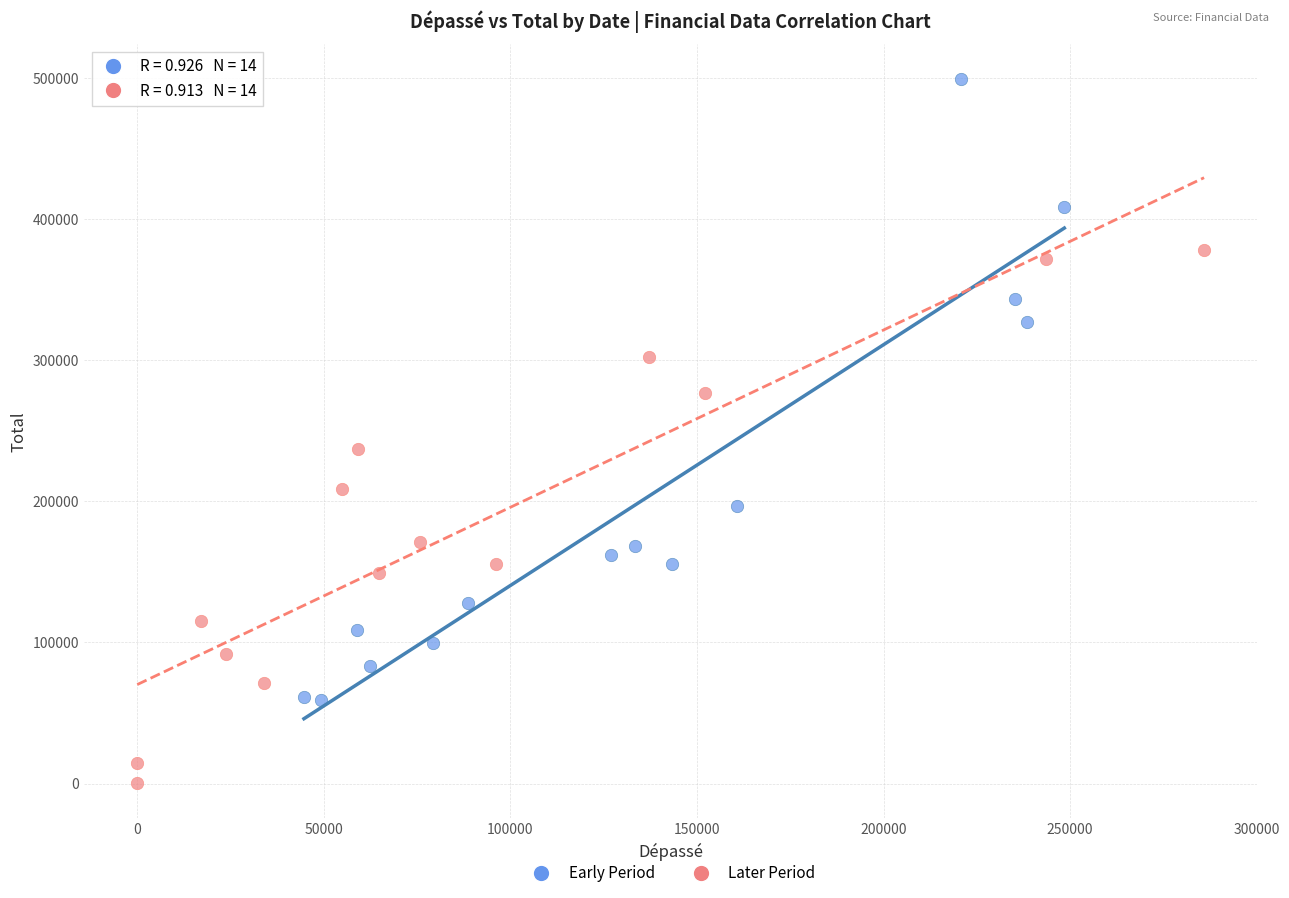

Which series has the widest spread of Y values?

Early Period